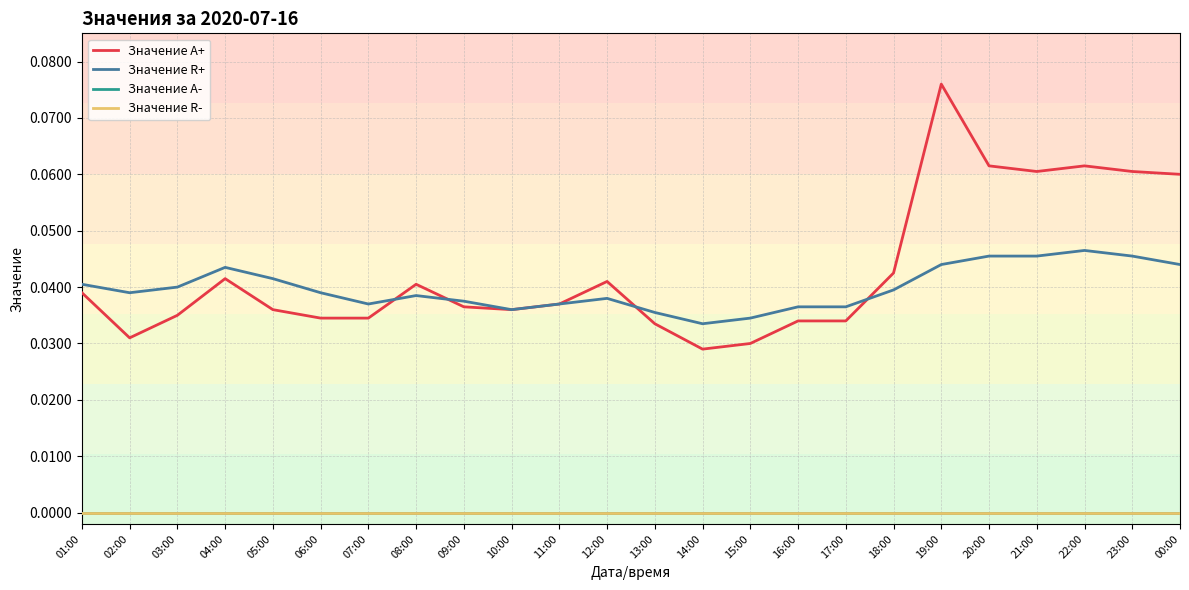

True or false: Значение R+ and Значение A- cross at least once.

False